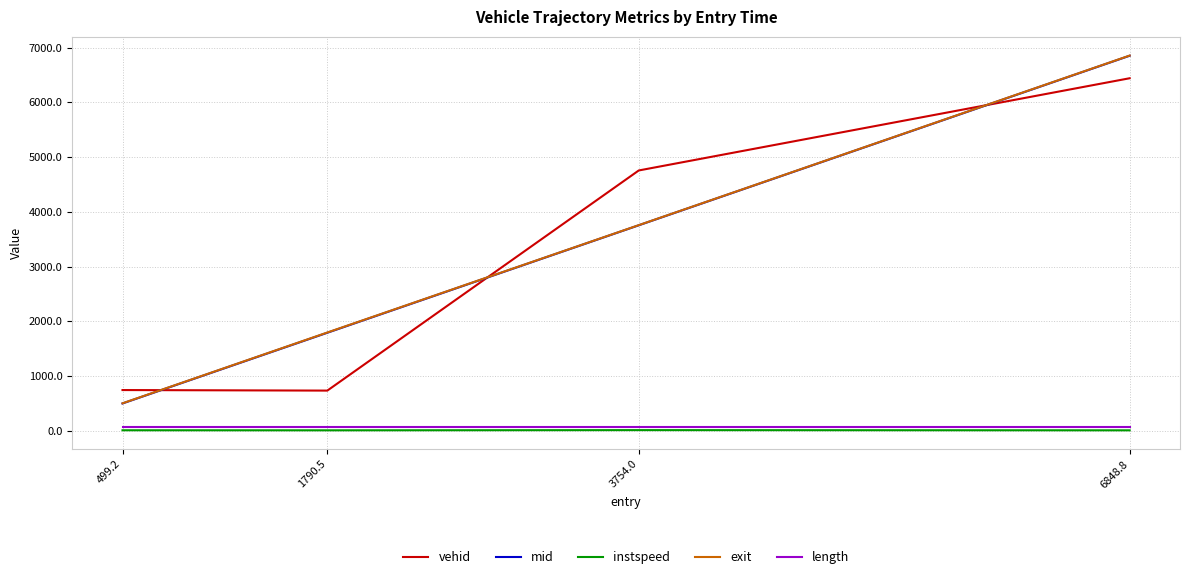

At how many categories does at least one series exceed 1872?

2